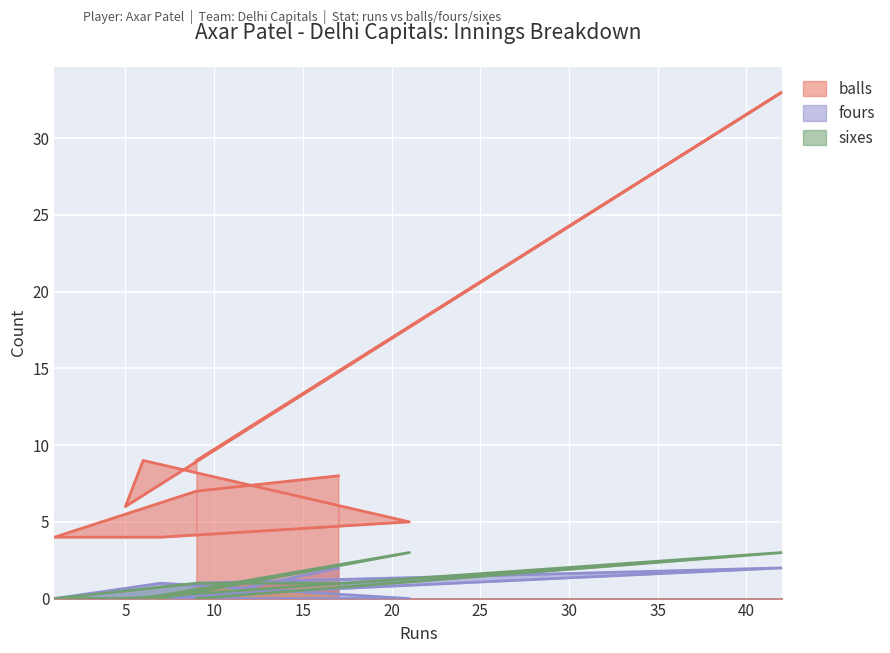

Rank the series at 9 from lowest to highest value.

sixes, fours, balls